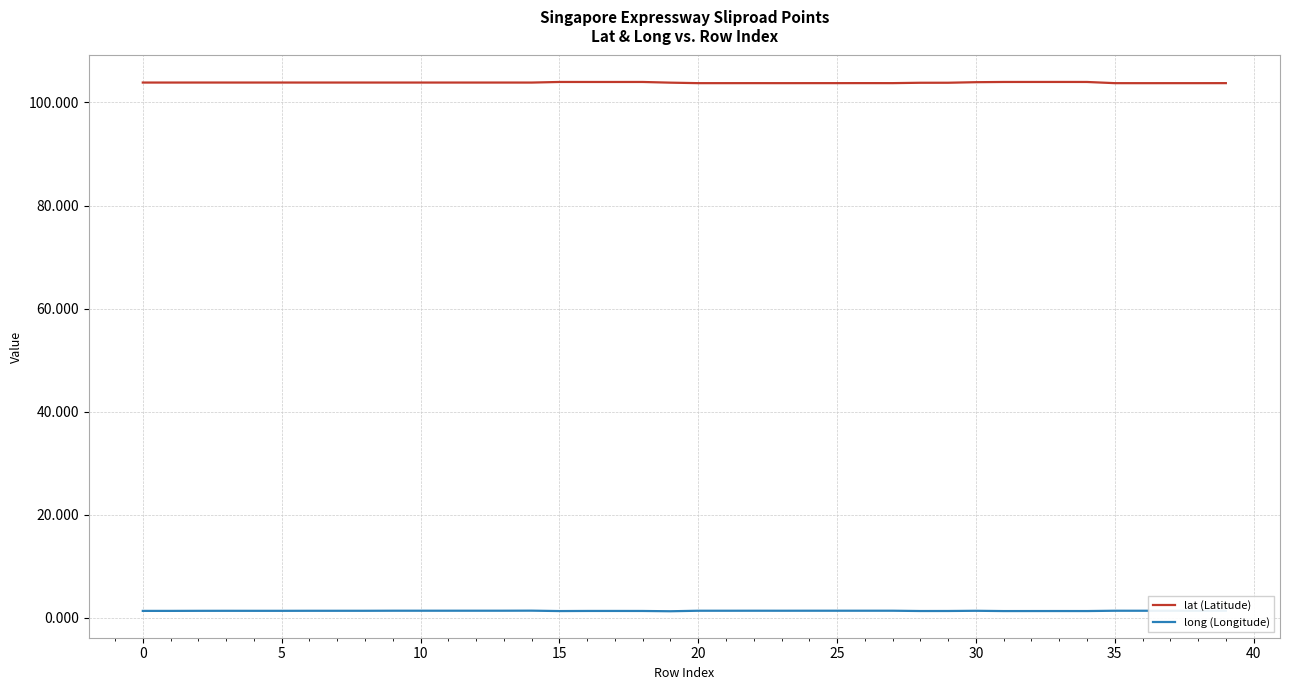

Which series has the largest total across all categories?

lat (Latitude)